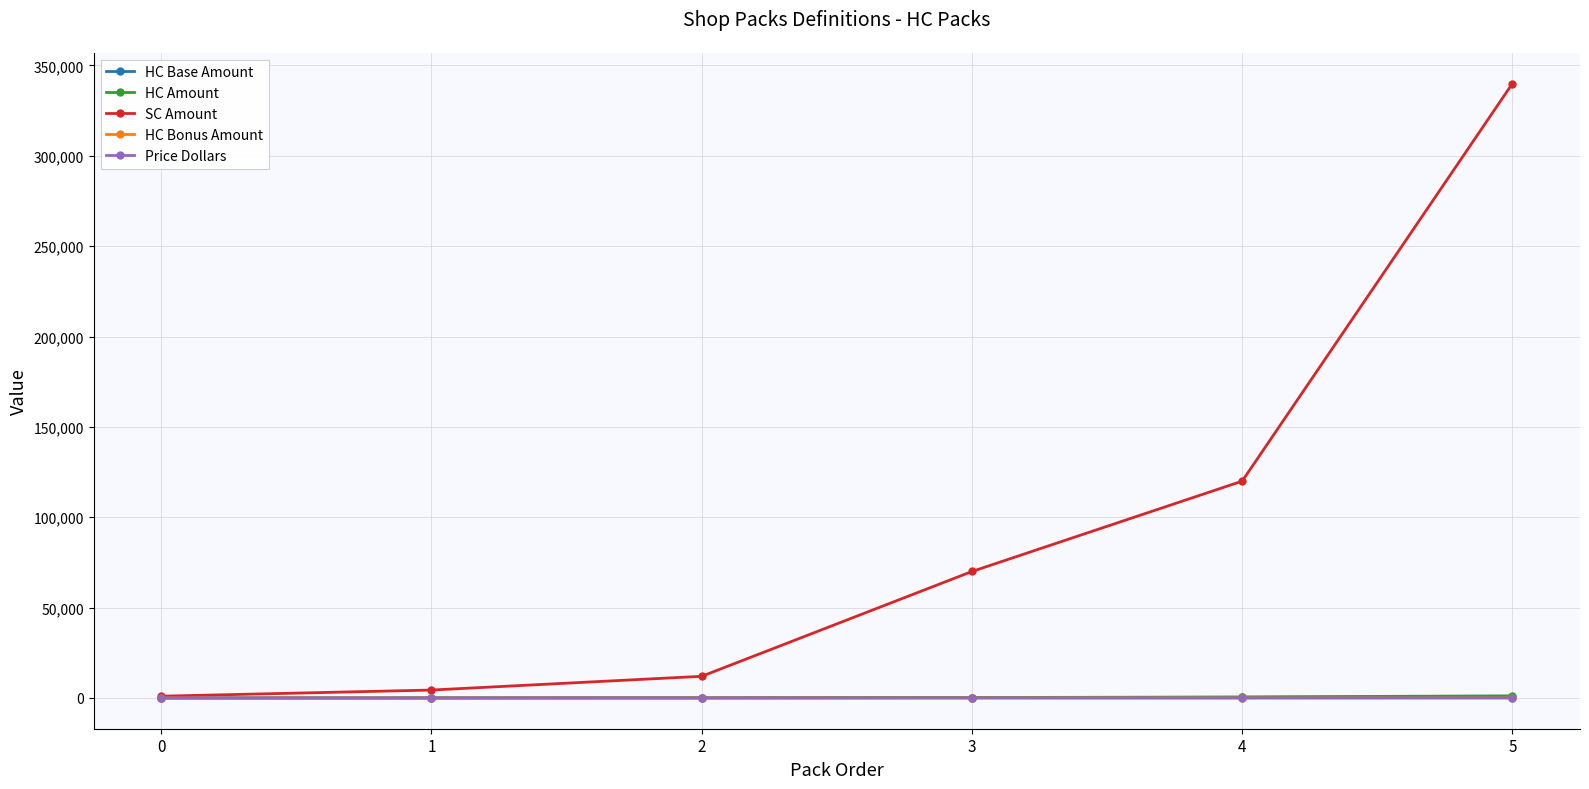

What is the value of the SC Amount point at the 1st from the left?

1000.0